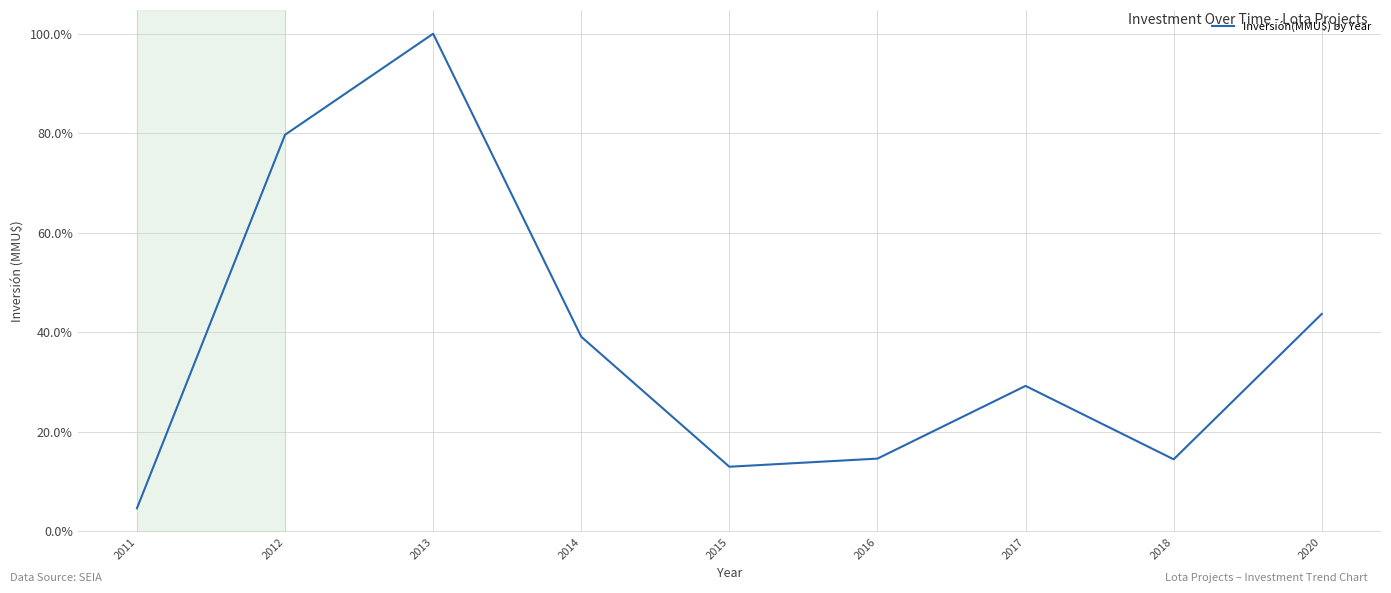

At which category does the data reach its first local peak?

2013